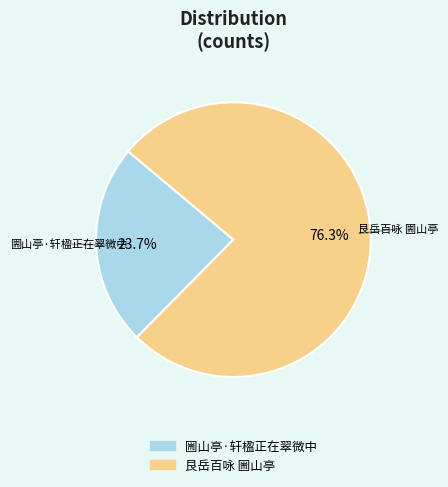

The 艮岳百咏 圌山亭 slice represents 66% of the pie. True or false?

False